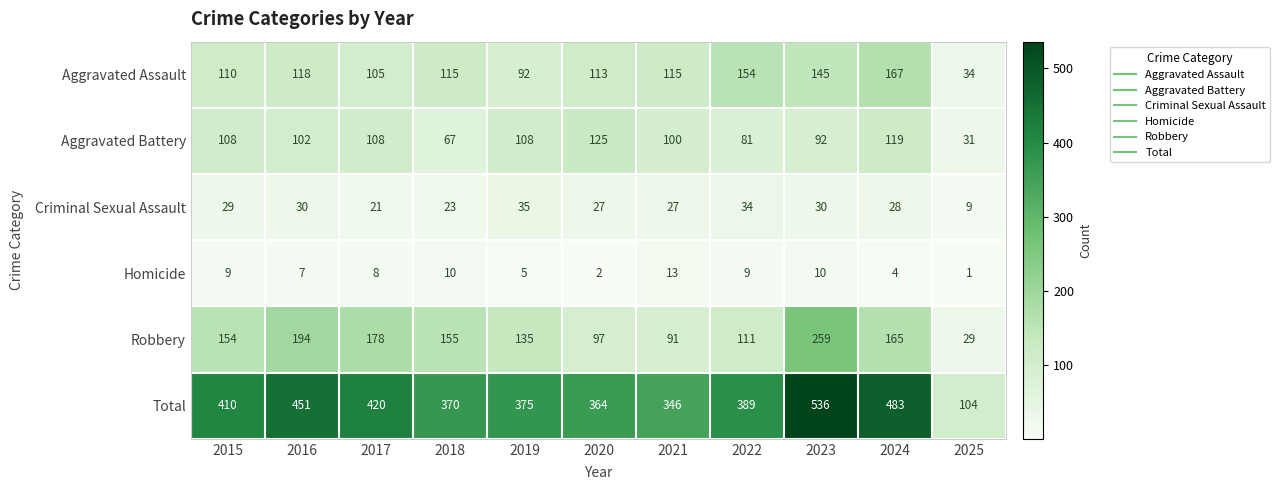

At which label is Robbery closest to 144?

2019